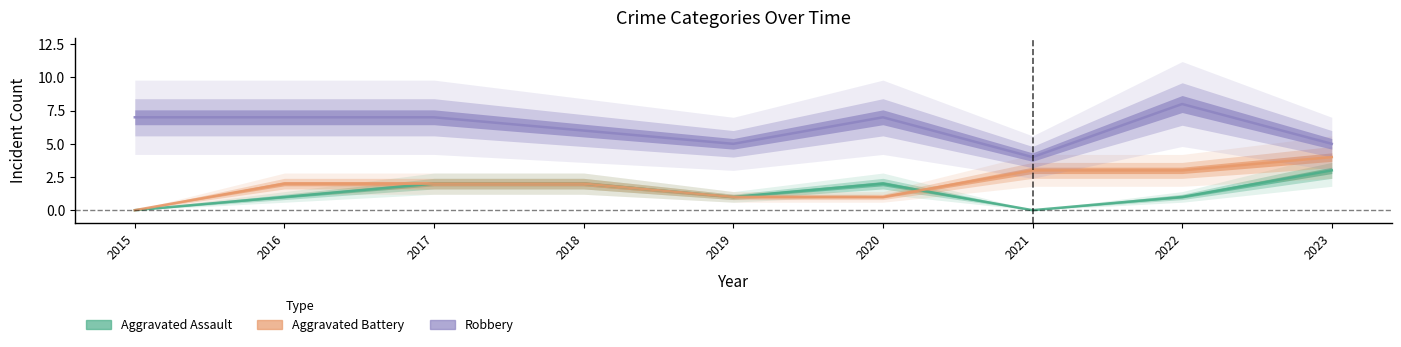

Where is Robbery nearest to the value 6?

2018